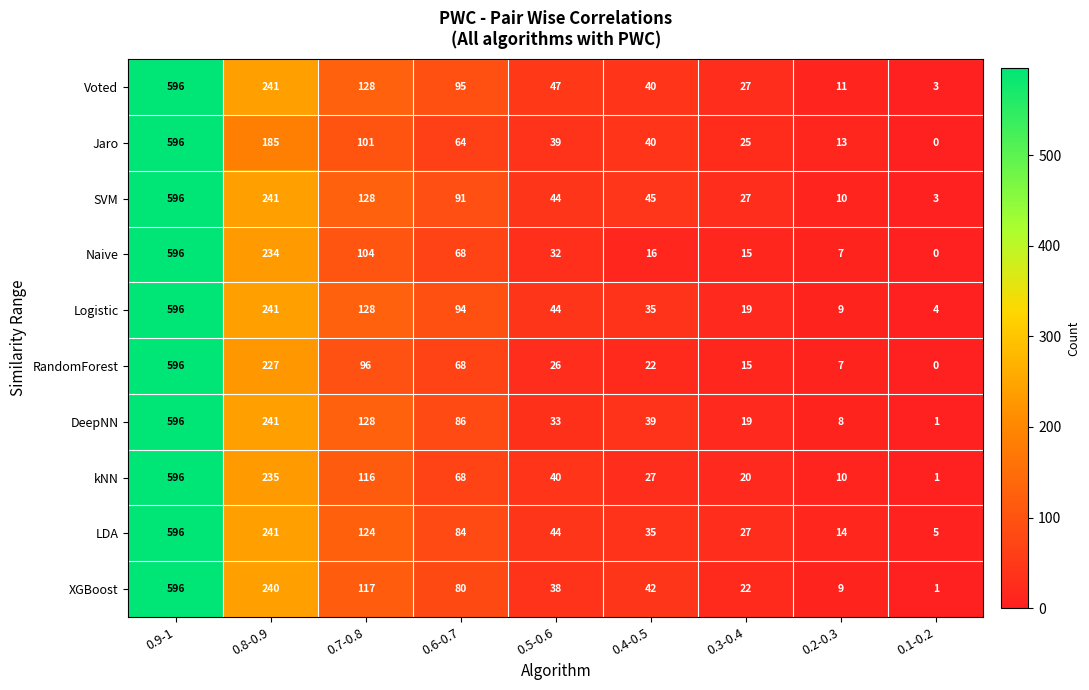

Rank the categories by LDA value from lowest to highest.

0.1-0.2, 0.2-0.3, 0.3-0.4, 0.4-0.5, 0.5-0.6, 0.6-0.7, 0.7-0.8, 0.8-0.9, 0.9-1